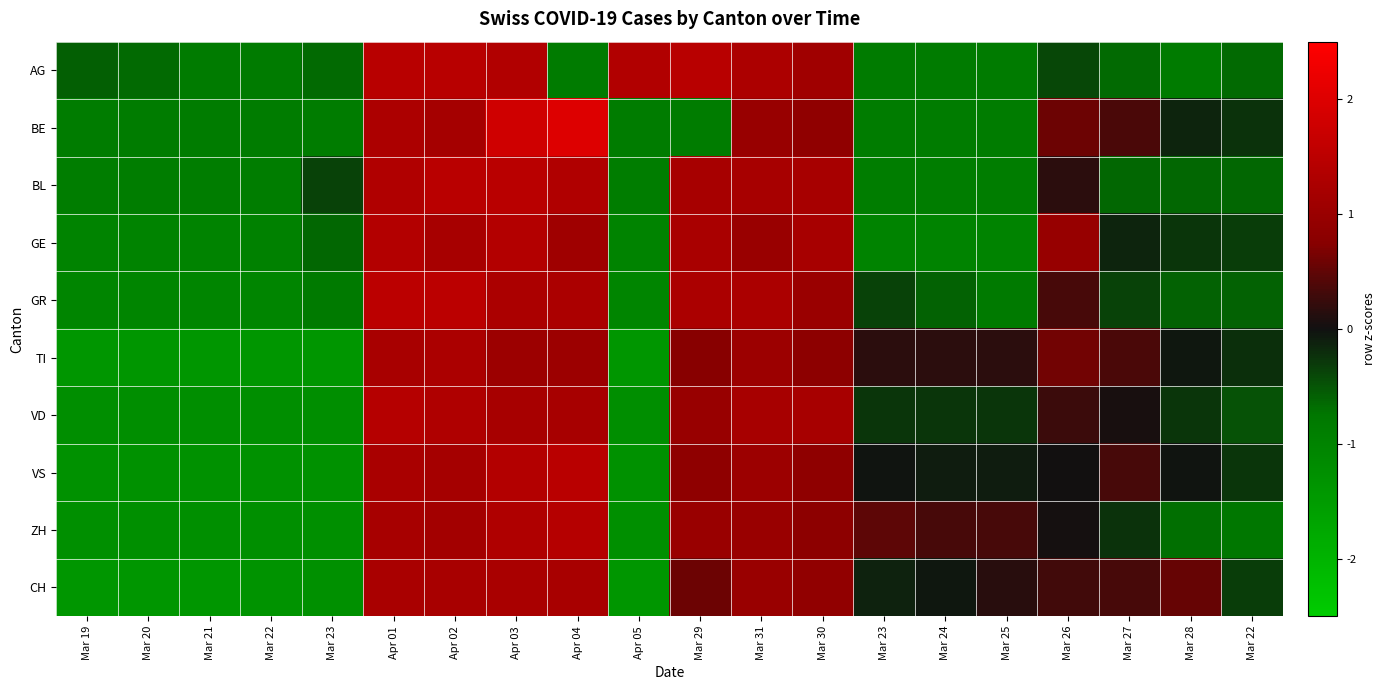

Reading left to right, extract all data points from this chart.

AG: Mar 19=-0.6	Mar 20=-0.7	Mar 21=-0.8	Mar 22=-0.8	Mar 23=-0.7	Apr 01=1.4	Apr 02=1.4	Apr 03=1.4	Apr 04=-0.8	Apr 05=1.4	Mar 29=1.4	Mar 31=1.3	Mar 30=1.1	Mar 23=-0.8	Mar 24=-0.8	Mar 25=-0.8	Mar 26=-0.4	Mar 27=-0.7	Mar 28=-0.8	Mar 22=-0.7
BE: Mar 19=-0.9	Mar 20=-0.9	Mar 21=-0.9	Mar 22=-0.9	Mar 23=-0.9	Apr 01=1.3	Apr 02=1.2	Apr 03=1.8	Apr 04=2.0	Apr 05=-0.9	Mar 29=-0.9	Mar 31=1.0	Mar 30=0.9	Mar 23=-0.9	Mar 24=-0.9	Mar 25=-0.9	Mar 26=0.6	Mar 27=0.4	Mar 28=-0.1	Mar 22=-0.3
BL: Mar 19=-0.9	Mar 20=-0.9	Mar 21=-0.9	Mar 22=-0.9	Mar 23=-0.4	Apr 01=1.3	Apr 02=1.5	Apr 03=1.5	Apr 04=1.3	Apr 05=-0.9	Mar 29=1.2	Mar 31=1.2	Mar 30=1.2	Mar 23=-0.9	Mar 24=-0.9	Mar 25=-0.9	Mar 26=0.2	Mar 27=-0.6	Mar 28=-0.6	Mar 22=-0.6
GE: Mar 19=-1.0	Mar 20=-1.0	Mar 21=-1.0	Mar 22=-1.0	Mar 23=-0.6	Apr 01=1.4	Apr 02=1.2	Apr 03=1.4	Apr 04=1.1	Apr 05=-1.0	Mar 29=1.2	Mar 31=1.0	Mar 30=1.2	Mar 23=-1.0	Mar 24=-1.0	Mar 25=-1.0	Mar 26=1.0	Mar 27=-0.1	Mar 28=-0.3	Mar 22=-0.3
GR: Mar 19=-1.0	Mar 20=-1.0	Mar 21=-1.0	Mar 22=-1.0	Mar 23=-0.8	Apr 01=1.5	Apr 02=1.5	Apr 03=1.3	Apr 04=1.3	Apr 05=-1.0	Mar 29=1.3	Mar 31=1.3	Mar 30=1.0	Mar 23=-0.4	Mar 24=-0.6	Mar 25=-0.8	Mar 26=0.3	Mar 27=-0.4	Mar 28=-0.6	Mar 22=-0.6
TI: Mar 19=-1.4	Mar 20=-1.4	Mar 21=-1.4	Mar 22=-1.4	Mar 23=-1.4	Apr 01=1.2	Apr 02=1.3	Apr 03=1.0	Apr 04=1.0	Apr 05=-1.4	Mar 29=0.8	Mar 31=1.0	Mar 30=0.8	Mar 23=0.2	Mar 24=0.2	Mar 25=0.2	Mar 26=0.6	Mar 27=0.4	Mar 28=-0.0	Mar 22=-0.2
VD: Mar 19=-1.2	Mar 20=-1.2	Mar 21=-1.2	Mar 22=-1.2	Mar 23=-1.2	Apr 01=1.4	Apr 02=1.3	Apr 03=1.2	Apr 04=1.2	Apr 05=-1.2	Mar 29=1.0	Mar 31=1.2	Mar 30=1.2	Mar 23=-0.3	Mar 24=-0.3	Mar 25=-0.3	Mar 26=0.3	Mar 27=0.0	Mar 28=-0.3	Mar 22=-0.5
VS: Mar 19=-1.3	Mar 20=-1.3	Mar 21=-1.3	Mar 22=-1.3	Mar 23=-1.3	Apr 01=1.2	Apr 02=1.2	Apr 03=1.4	Apr 04=1.5	Apr 05=-1.3	Mar 29=0.9	Mar 31=1.0	Mar 30=0.9	Mar 23=-0.0	Mar 24=-0.1	Mar 25=-0.1	Mar 26=0.0	Mar 27=0.3	Mar 28=-0.0	Mar 22=-0.3
ZH: Mar 19=-1.2	Mar 20=-1.2	Mar 21=-1.2	Mar 22=-1.2	Mar 23=-1.2	Apr 01=1.2	Apr 02=1.1	Apr 03=1.3	Apr 04=1.4	Apr 05=-1.2	Mar 29=1.0	Mar 31=1.0	Mar 30=0.8	Mar 23=0.5	Mar 24=0.3	Mar 25=0.3	Mar 26=0.0	Mar 27=-0.2	Mar 28=-0.7	Mar 22=-0.7
CH: Mar 19=-1.4	Mar 20=-1.4	Mar 21=-1.4	Mar 22=-1.3	Mar 23=-1.3	Apr 01=1.2	Apr 02=1.2	Apr 03=1.2	Apr 04=1.2	Apr 05=-1.4	Mar 29=0.6	Mar 31=1.0	Mar 30=0.9	Mar 23=-0.1	Mar 24=-0.1	Mar 25=0.1	Mar 26=0.3	Mar 27=0.3	Mar 28=0.5	Mar 22=-0.3